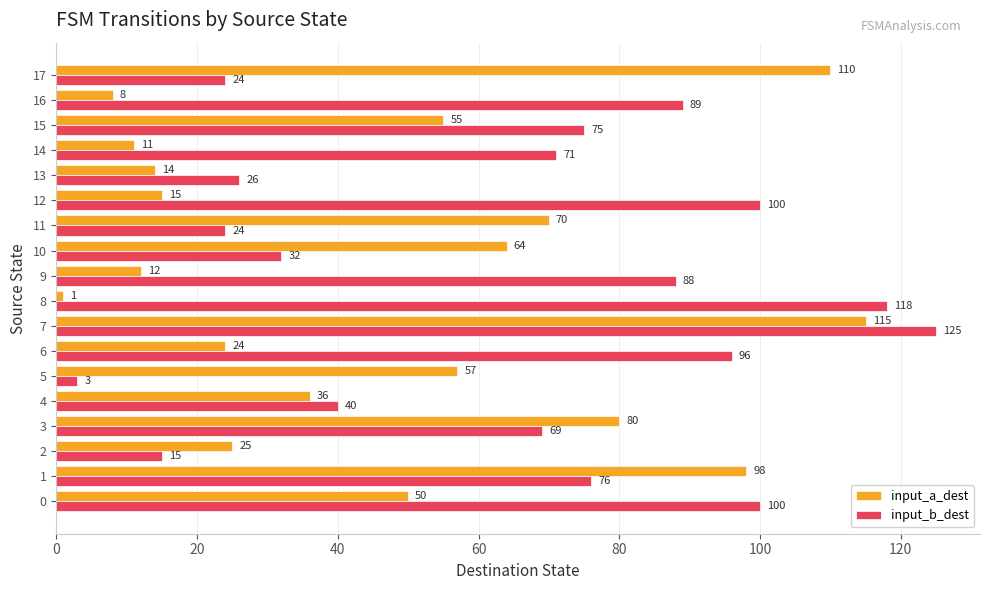

At which category does the chart reach its minimum across all series?

8